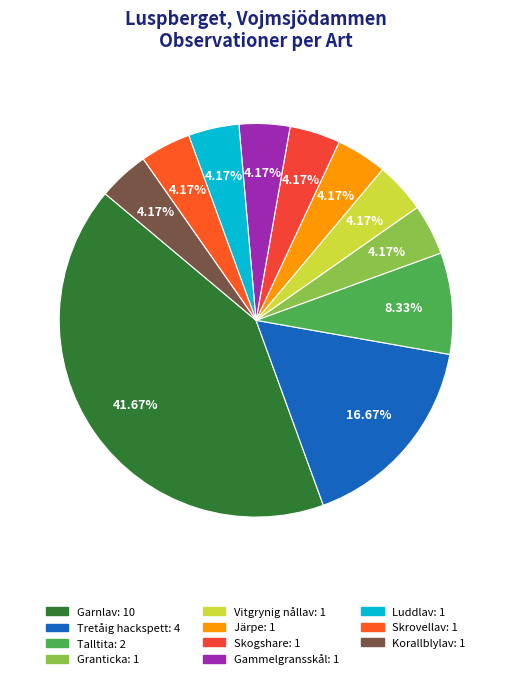

Is there any slice that represents more than half of the pie?

No